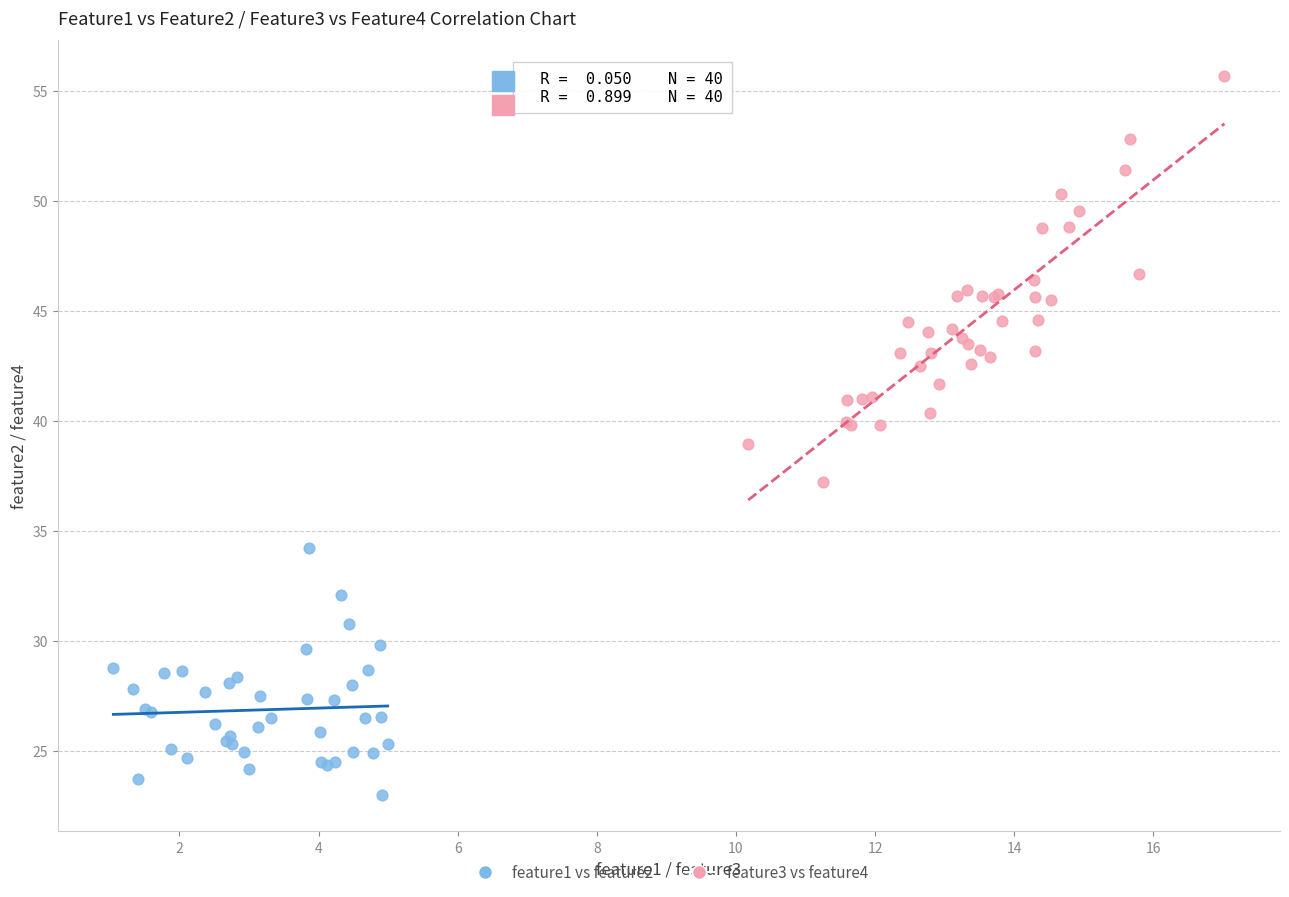

Which series has the largest Y range (max minus min)?

feature3 vs feature4